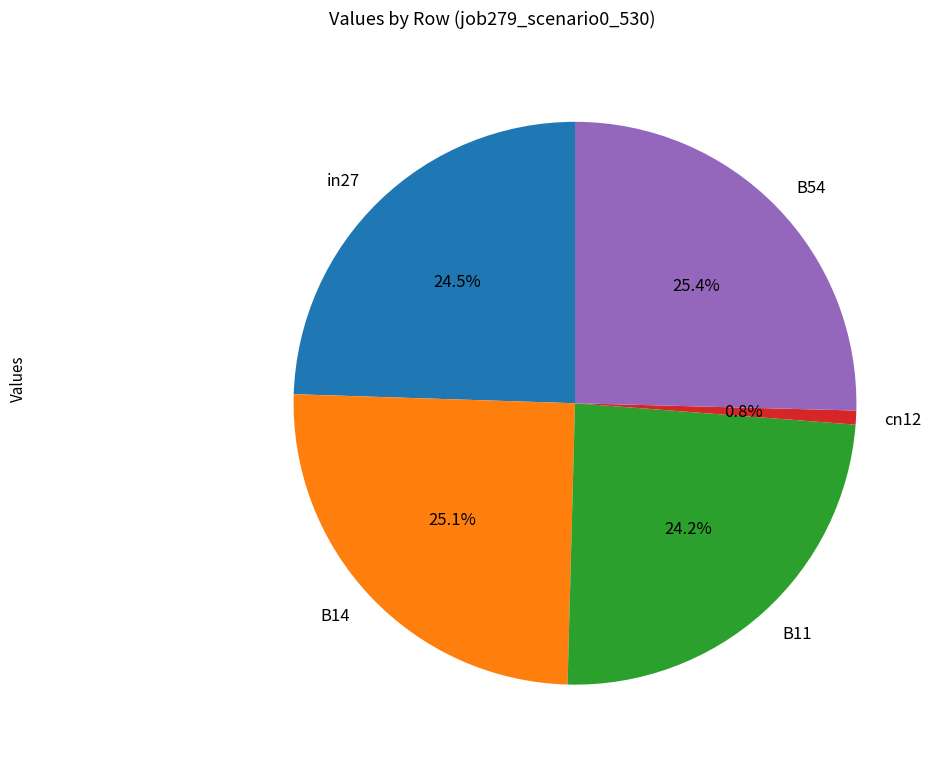

To the nearest percent, what is the average slice percentage?

20%